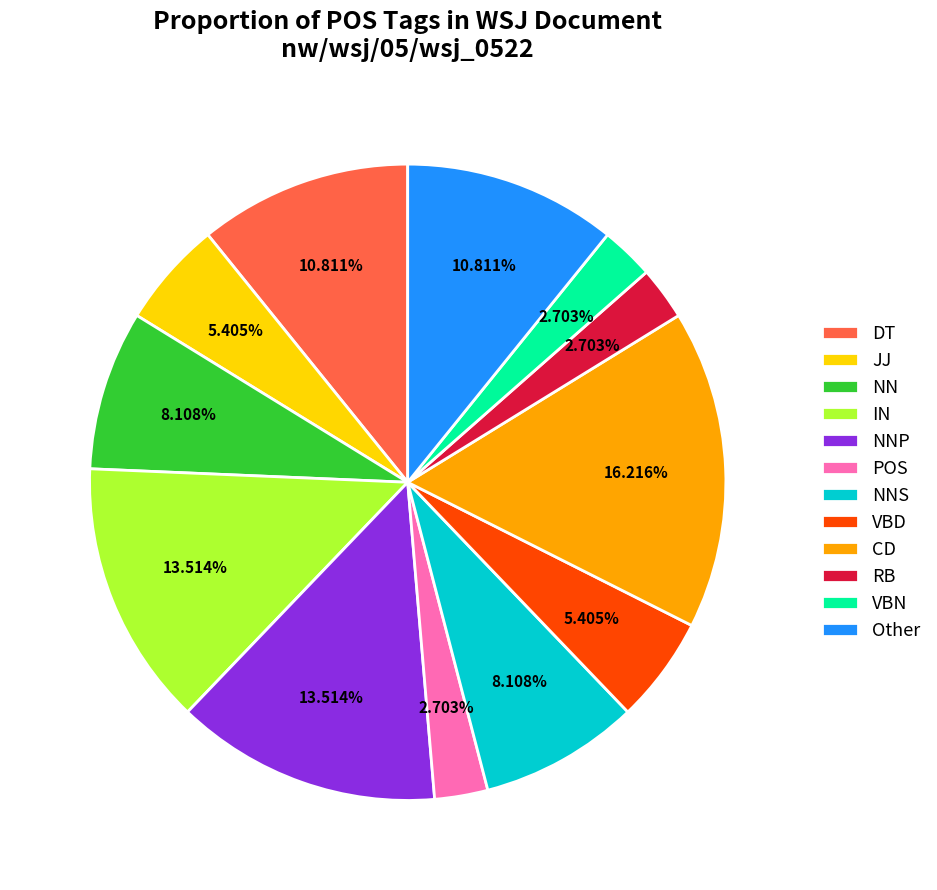

Is it true that JJ is 14% of the pie?

False